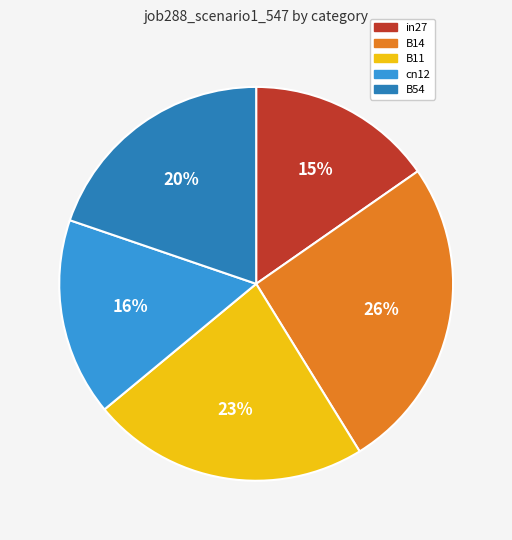

To the nearest percent, what is the combined percentage of cn12 and B11?

39%